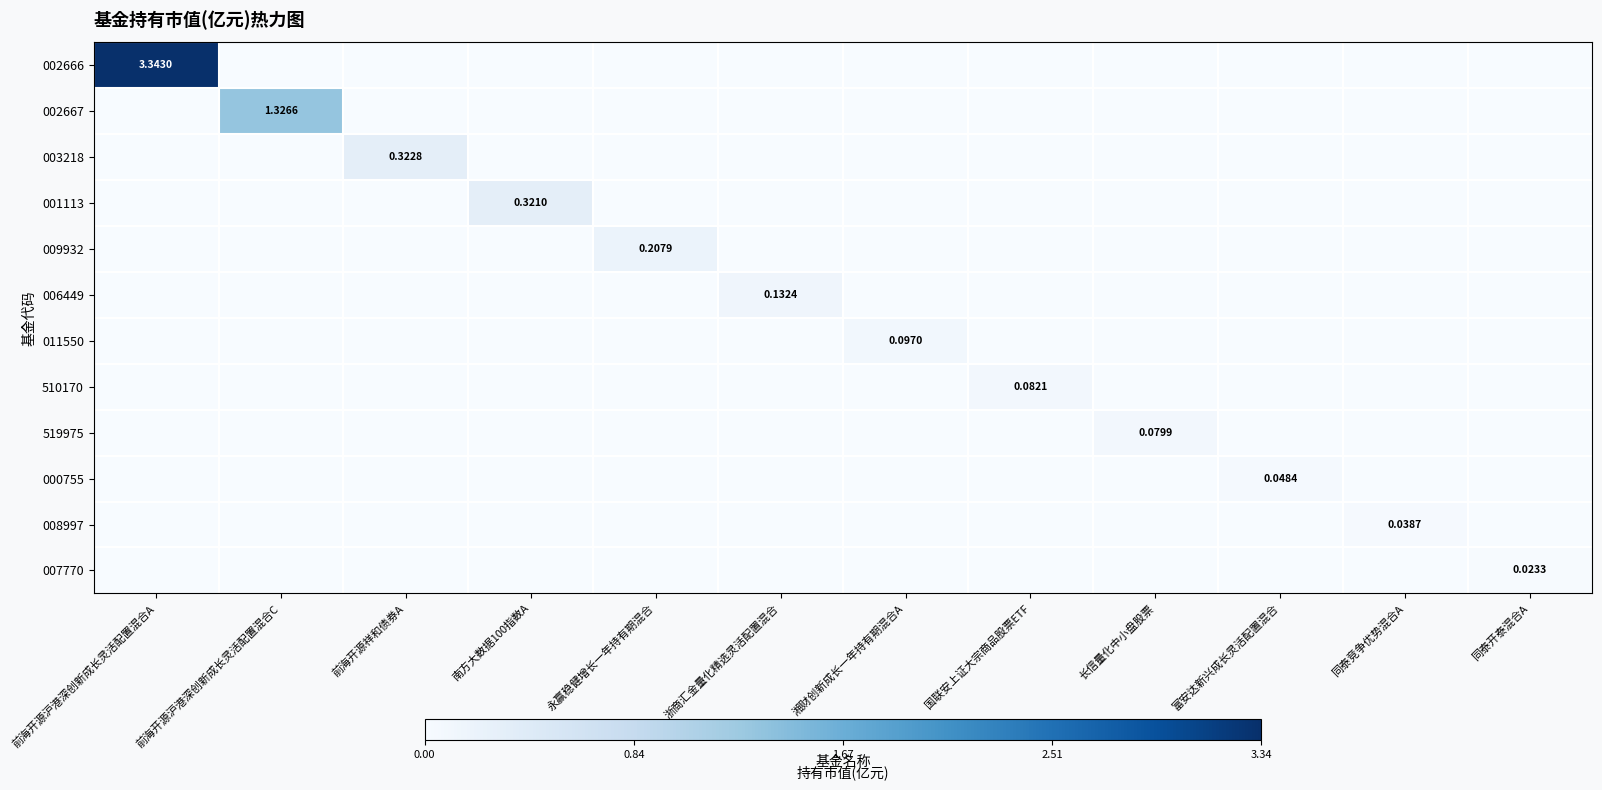

The value of 003218 at 国联安上证大宗商品股票ETF is -0.1. True or false?

False